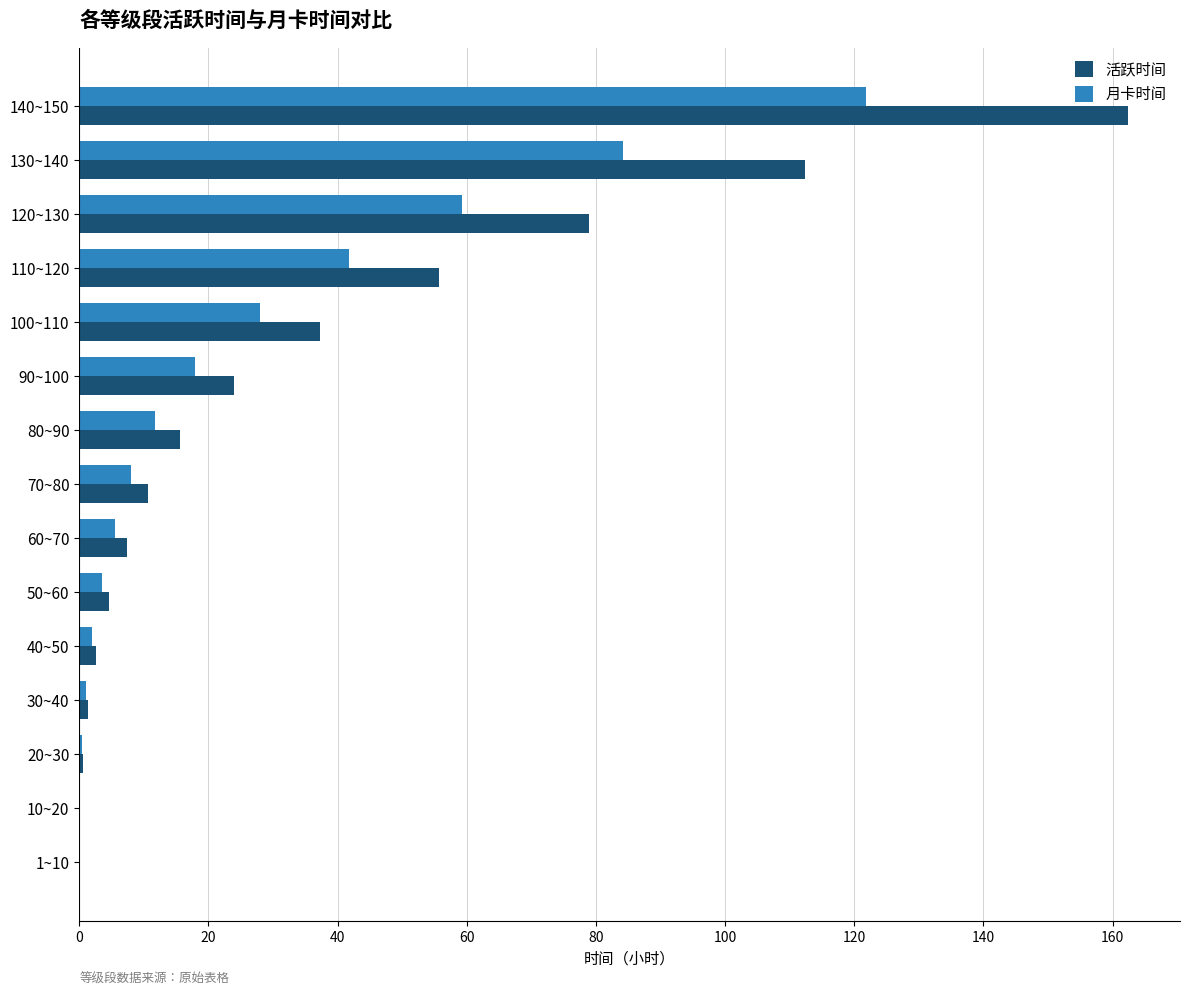

The value of 月卡时间 at 130~140 is 84.2. True or false?

True